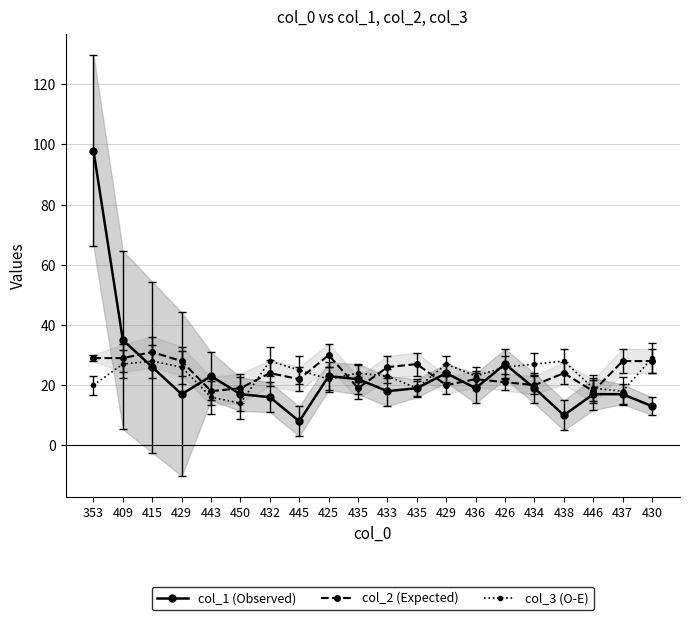

What is the sum of the col_1 (Observed) values at 450 and 435?

39